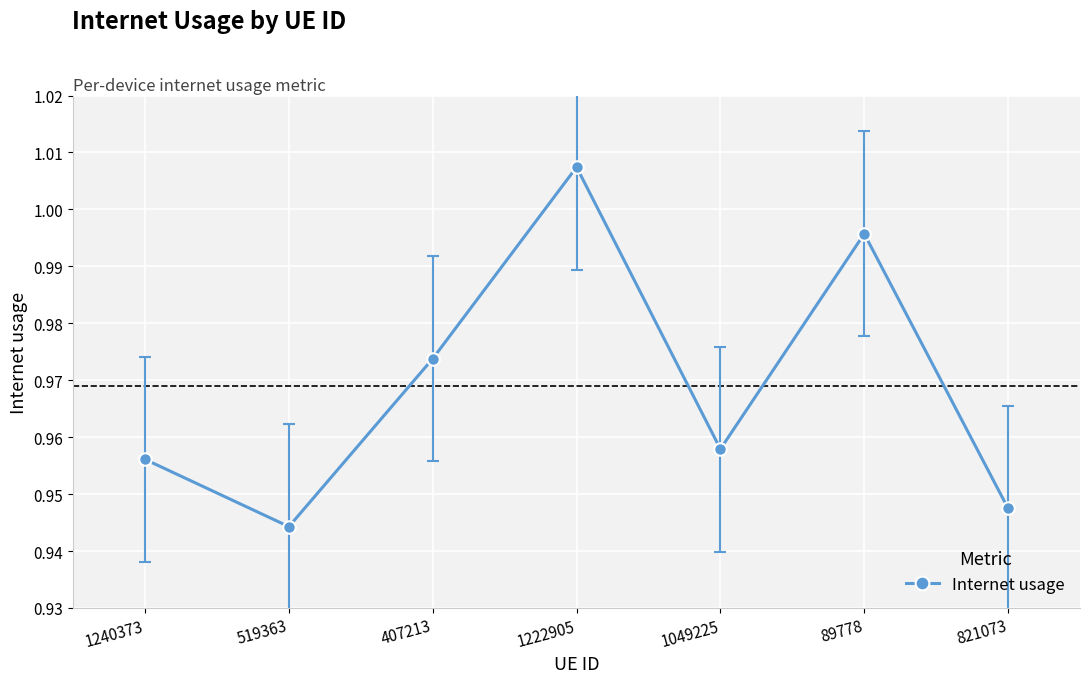

At which category does the chart reach its minimum across all series?

519363